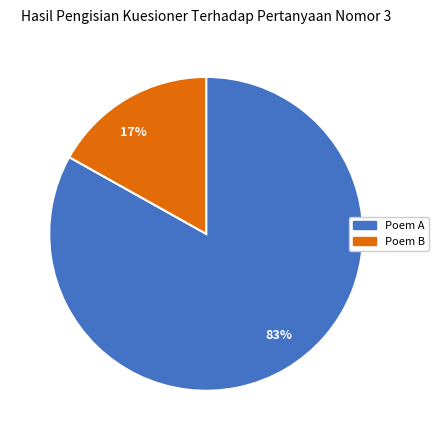

To the nearest percent, what is the average slice percentage?

50%